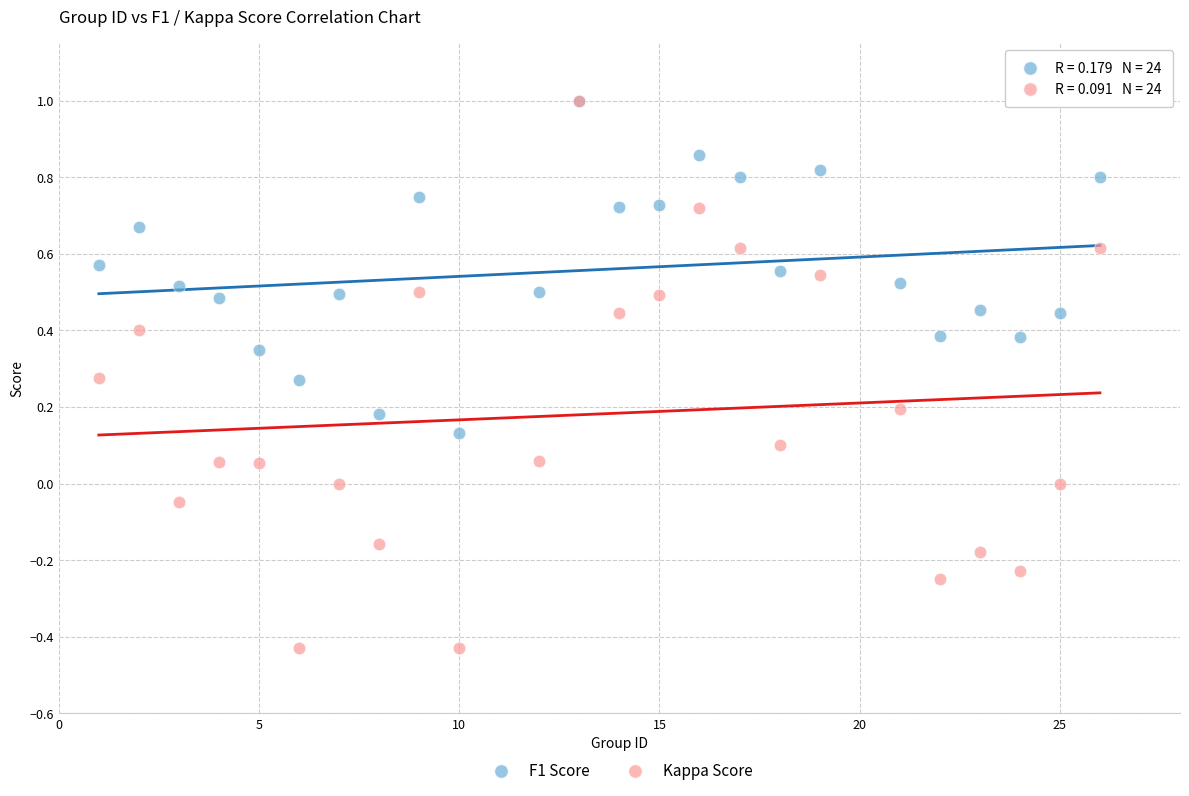

Which series has the largest Y range (max minus min)?

Kappa Score